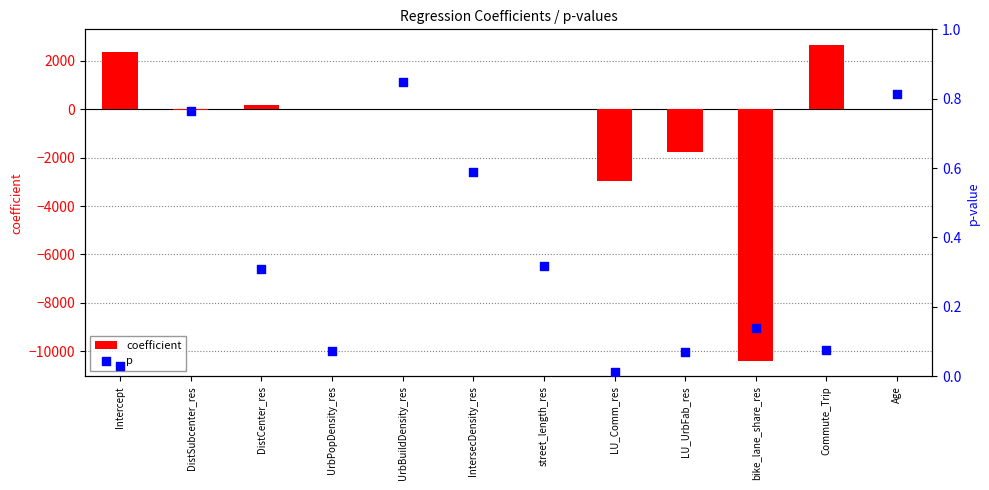

Is the value of p at street_length_res greater than the value of coefficient at street_length_res?

No